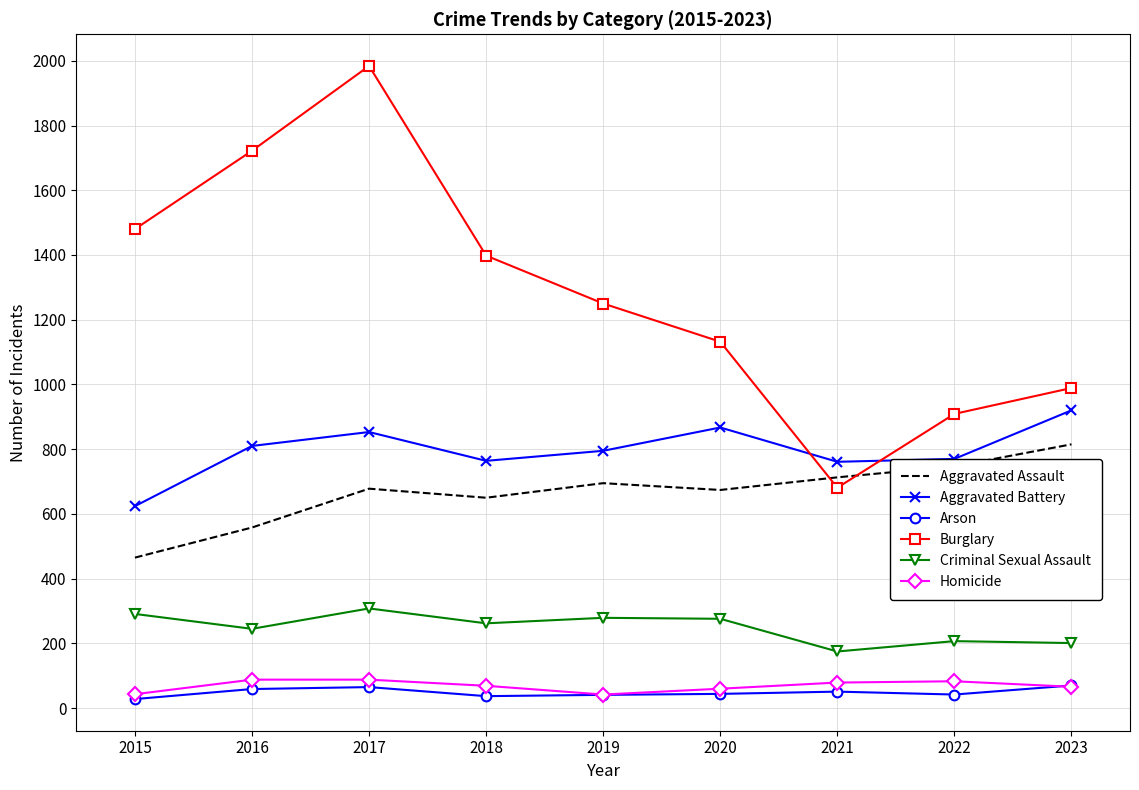

At which category does Aggravated Battery reach its first local peak?

2017